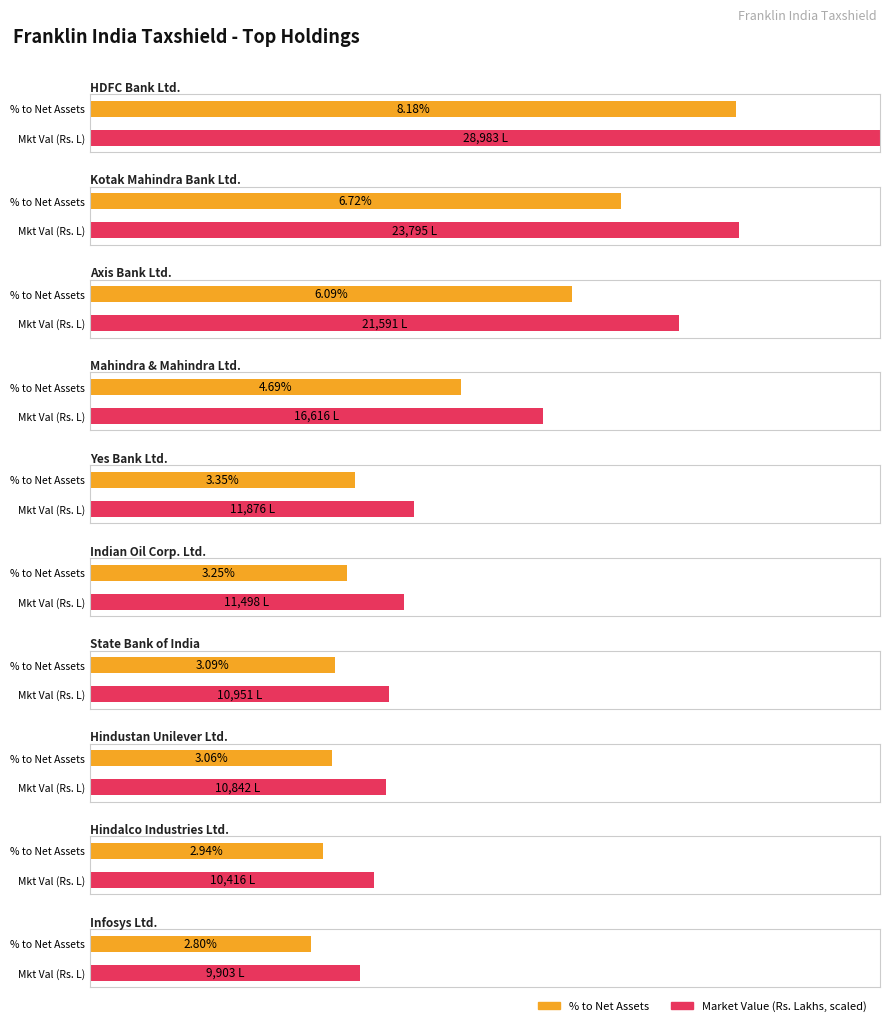

What is the change in value from Mahindra & Mahindra Ltd. to State Bank of India?

-1.6